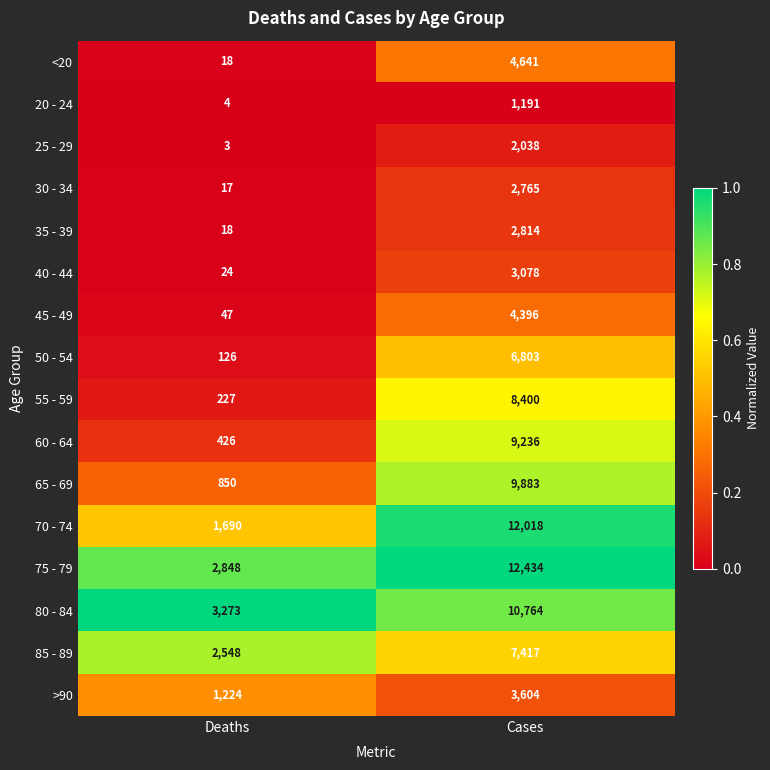

The value of 50 - 54 at Cases is 6803. True or false?

True